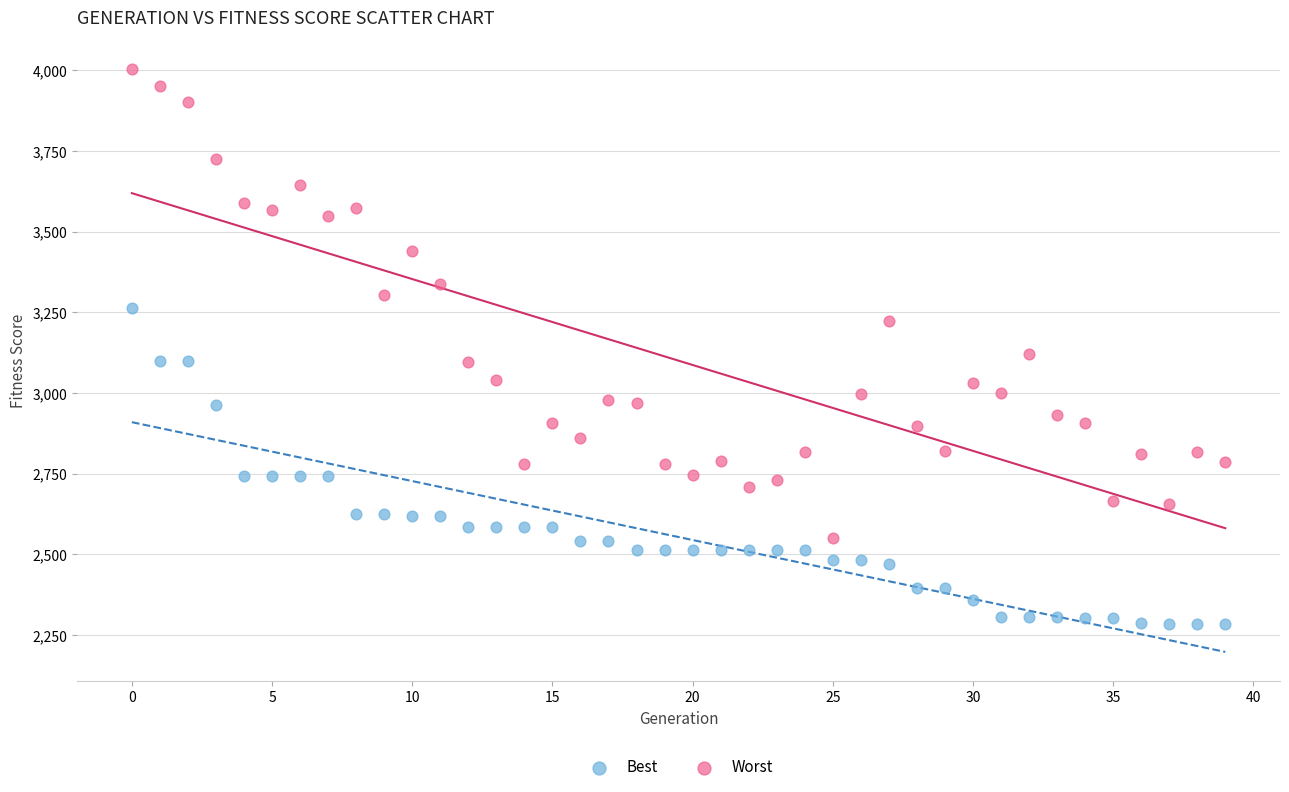

Which series reaches the minimum Y coordinate?

Best